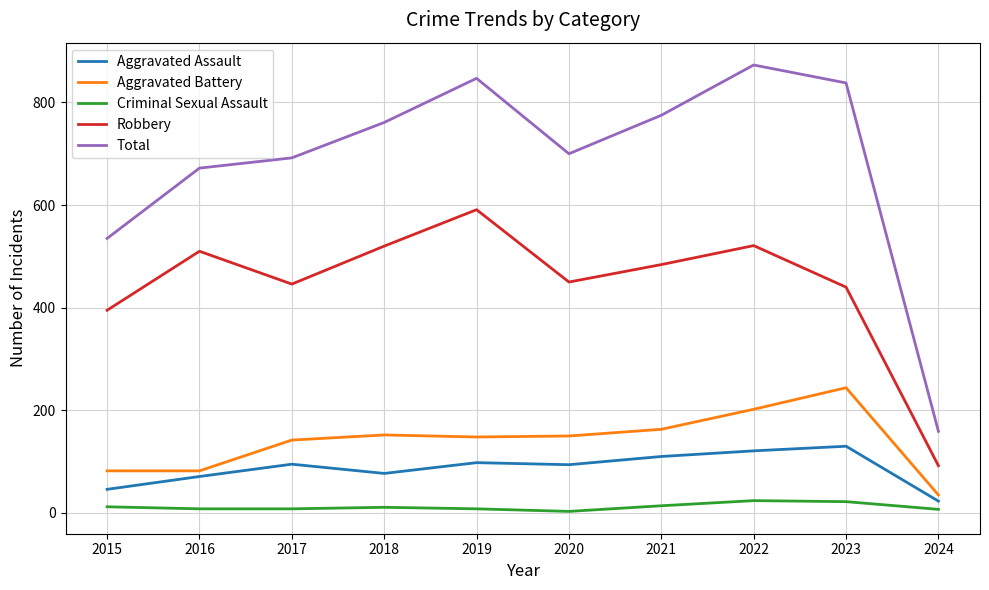

How many lines are shown in the chart?

5